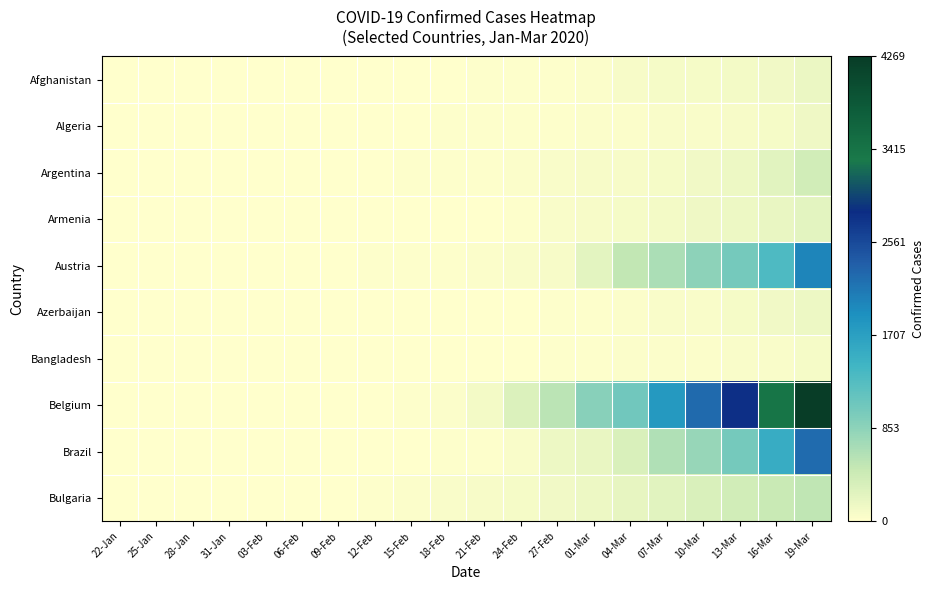

At 25-Jan, list the series in order from largest to smallest.

Belgium, Afghanistan, Algeria, Argentina, Armenia, Austria, Azerbaijan, Bangladesh, Brazil, Bulgaria